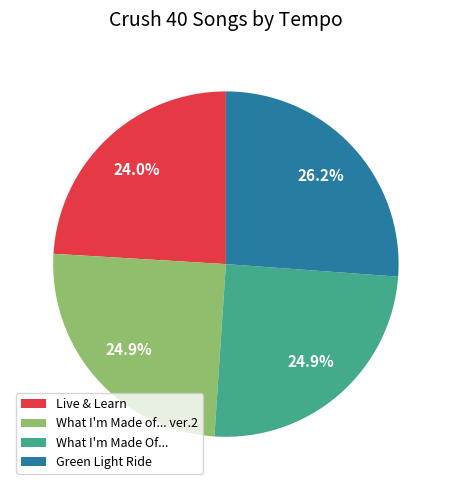

To the nearest percent, what is the difference between the Live & Learn and Green Light Ride slice percentages?

2%